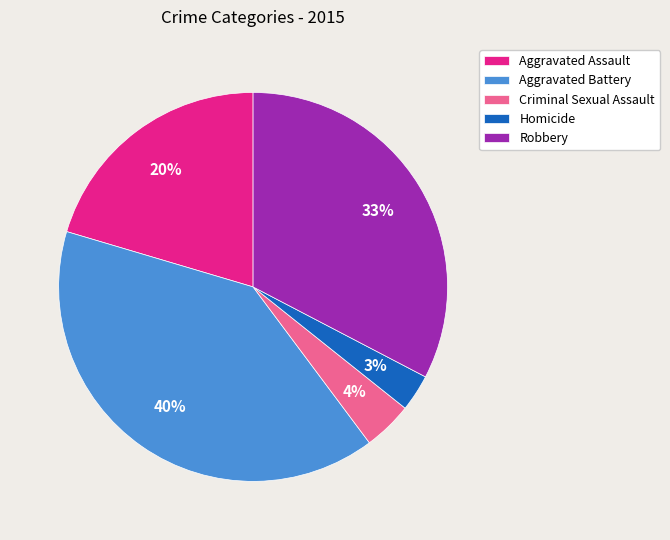

Count the number of slices in the pie.

5